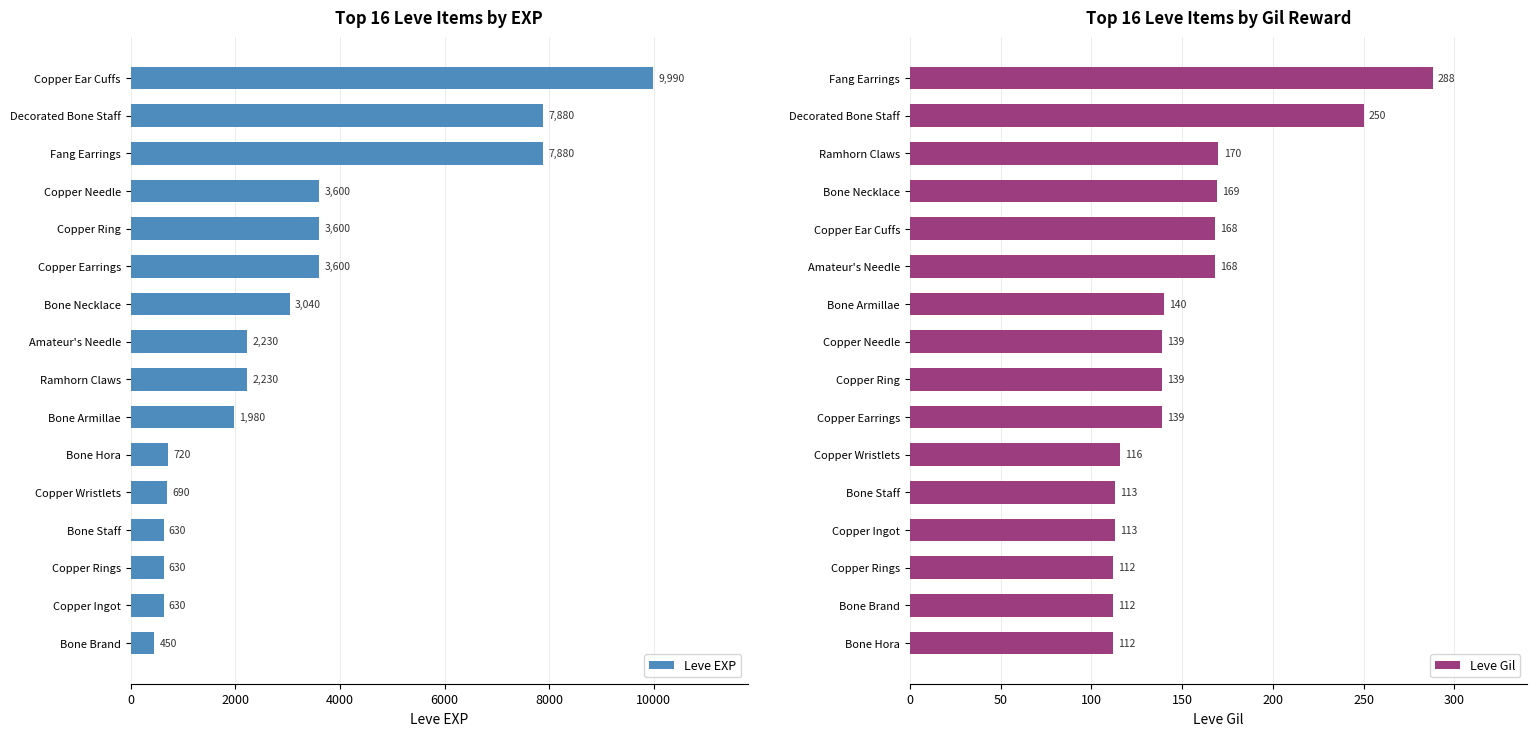

True or false: Leve EXP has a value of 1980 at Bone Armillae.

True